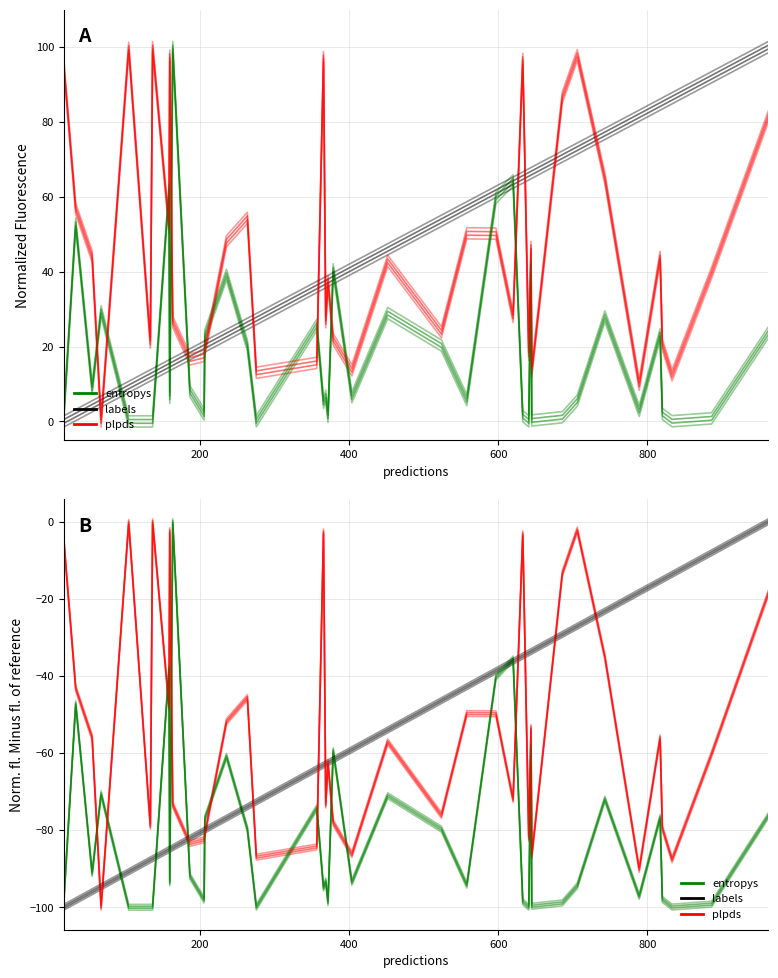

How many interior local peaks does the entropys series have?

13